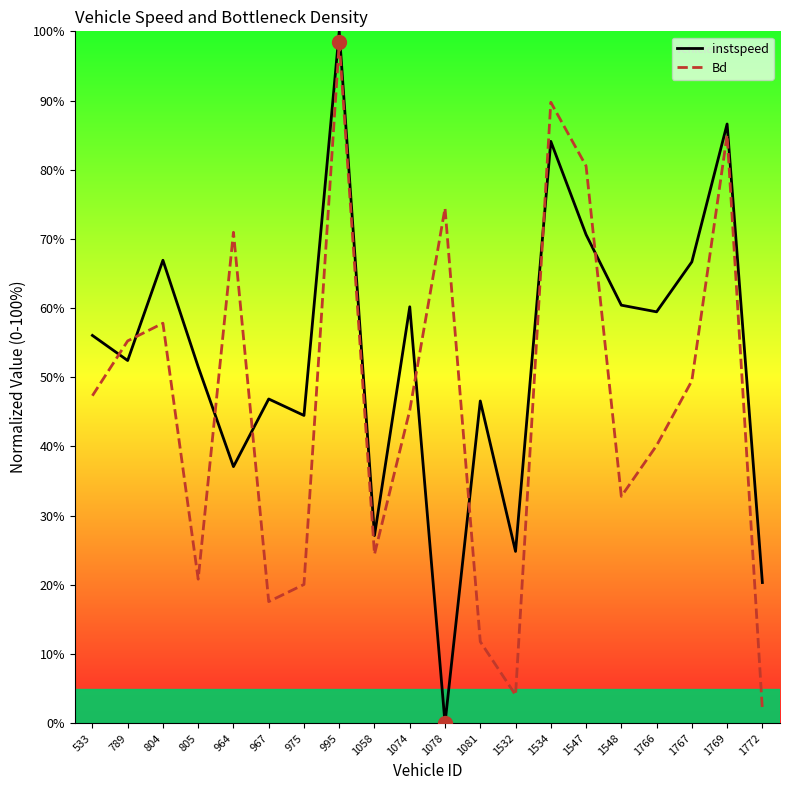

Which series reaches the maximum Y coordinate?

instspeed